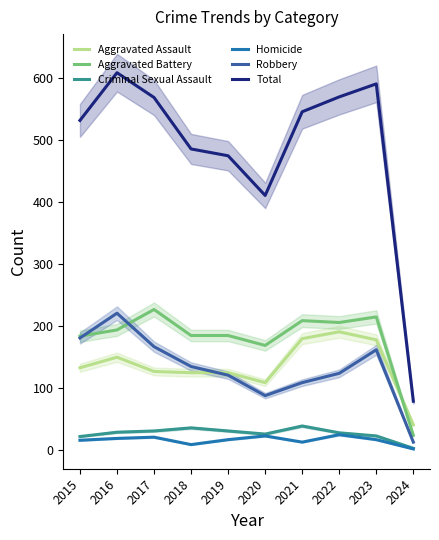

True or false: Homicide and Aggravated Battery cross at least once.

False